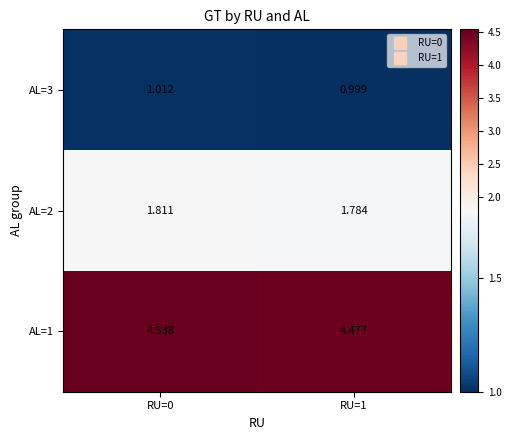

What is the difference between the highest and lowest values at RU=1?

3.5